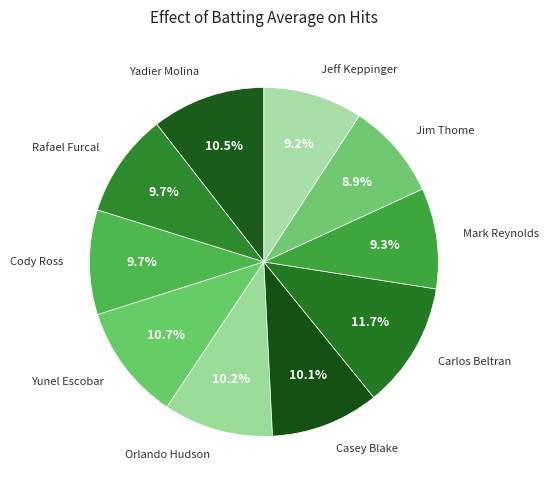

How many segments does this pie chart have?

10